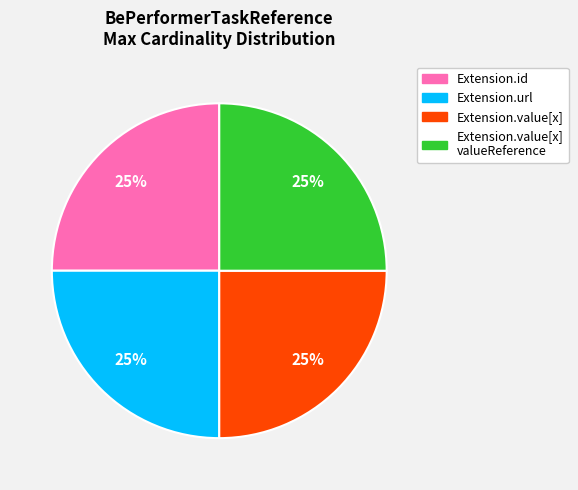

To the nearest percent, what is the average slice percentage?

25%